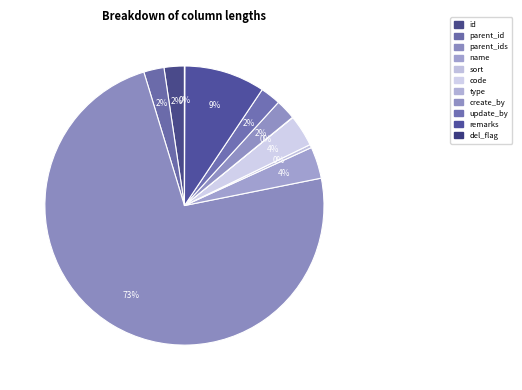

How many slices are in this pie chart?

11